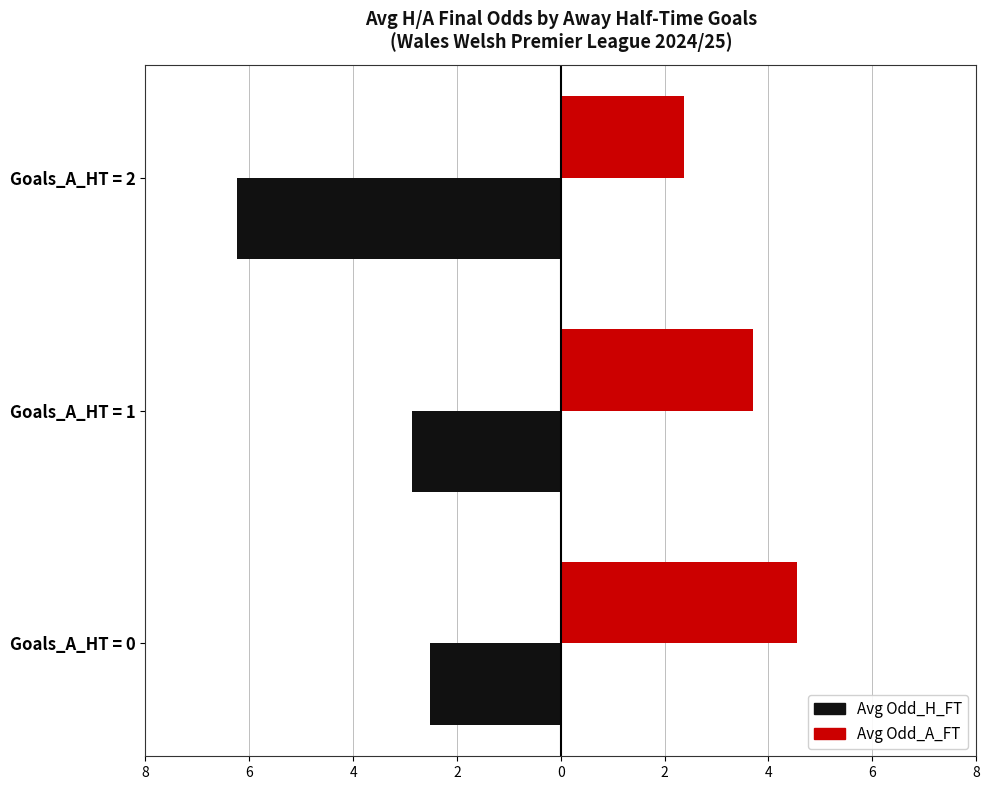

Reading right to left, list all the values displayed in this chart.

Avg Odd_H_FT: -6.2	-2.9	-2.5
Avg Odd_A_FT: 2.4	3.7	4.5